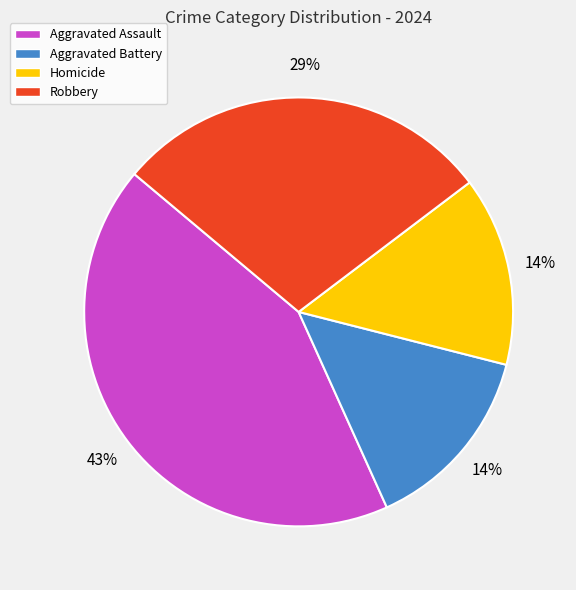

Do Homicide and Aggravated Assault together represent more than half of the pie?

Yes